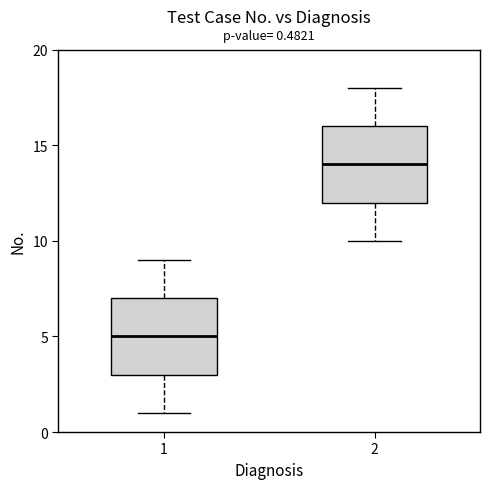

Which box's median line is the highest?

2